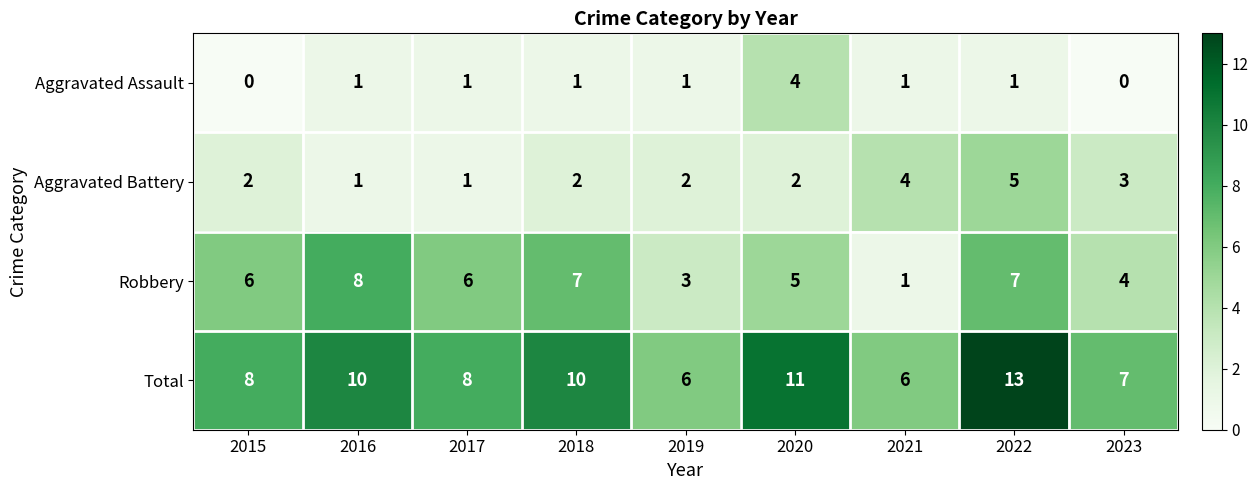

What is the total value across all series at 2020?

22